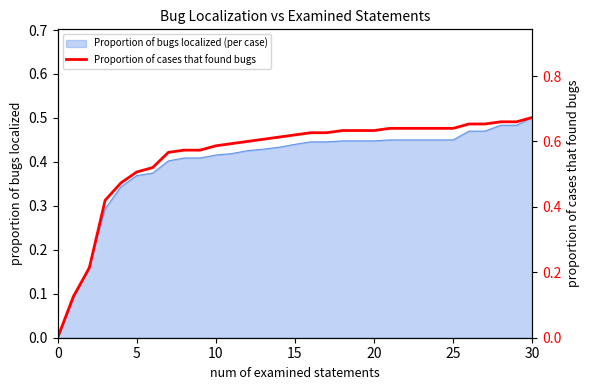

True or false: Proportion of bugs localized (per case) has a value of 0.1 at 10.

False